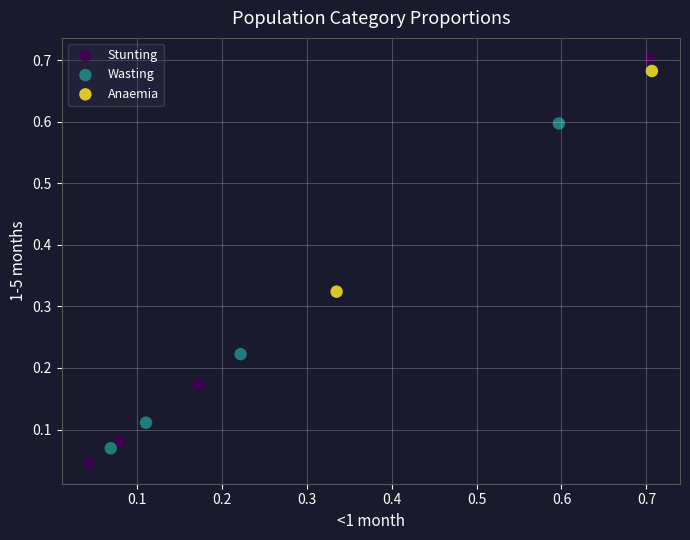

Which series contains the highest Y value?

Stunting